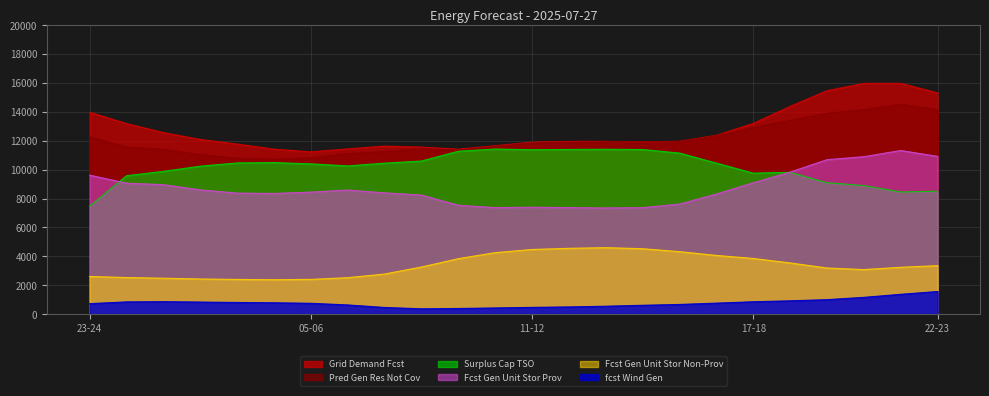

At 14-15, list the series in order from largest to smallest.

pred_gen_res_not_cov, grid_demand_fcst, surplus_cap_avail_tso, fcst_gen_unit_stor_prov, fcst_gen_unit_stor_non_prov, fcst_wi_tot_gen